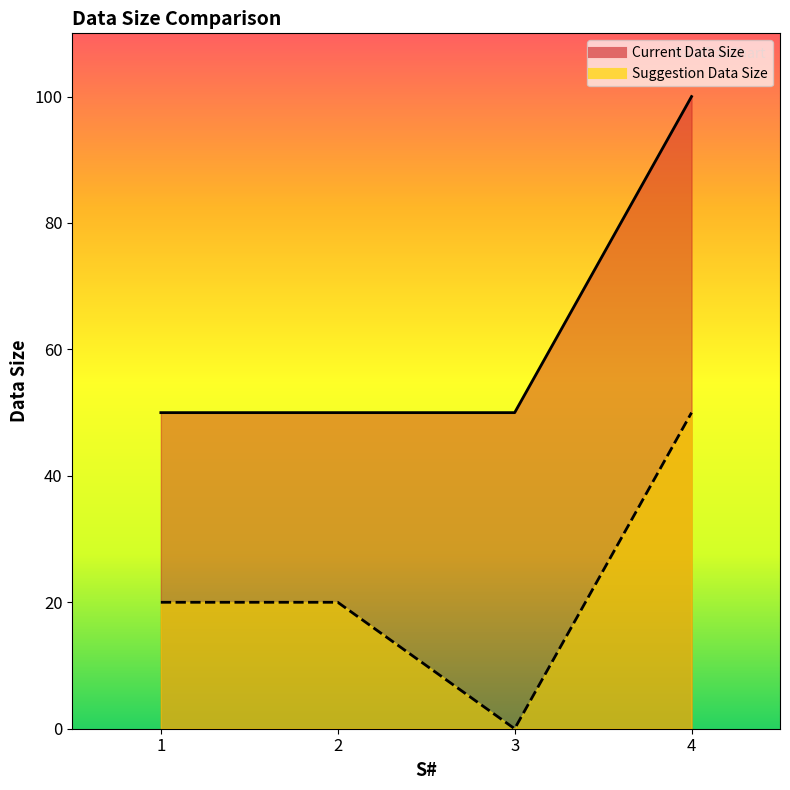

What is the average value of the Current Data Size series?

62